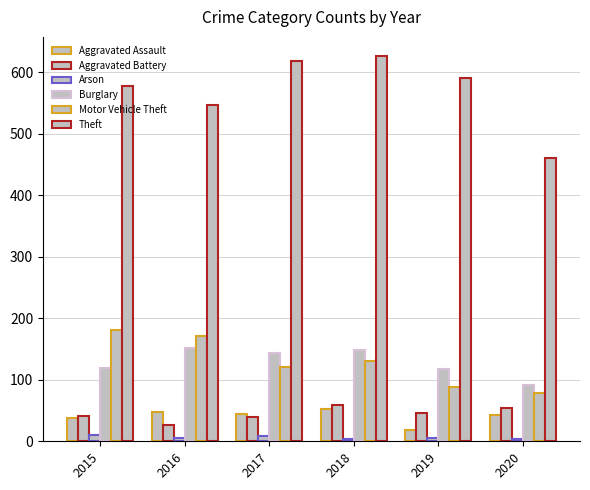

What is the value of the Motor Vehicle Theft bar at the 4th from the left?

130